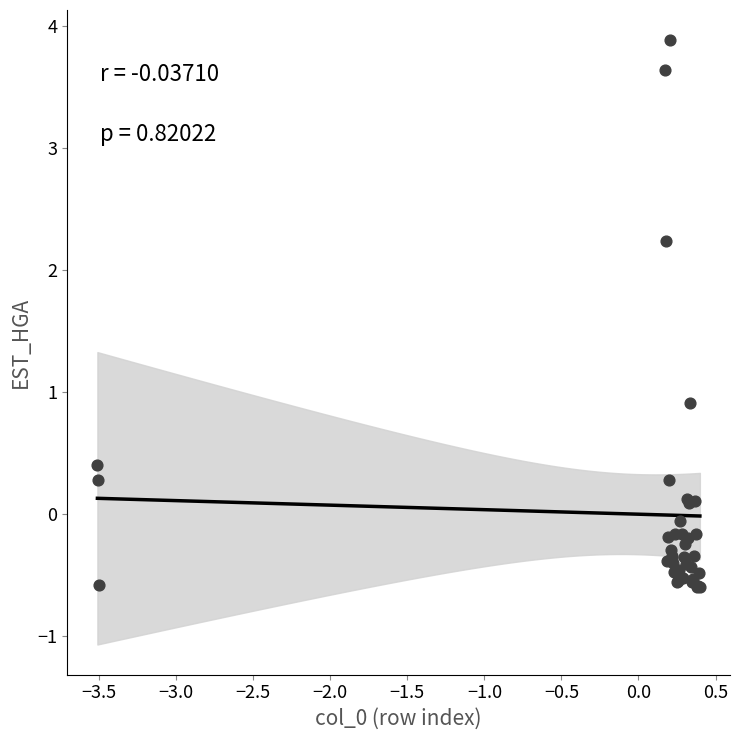

What Y value in the scatter plot is closest to 1?

0.9